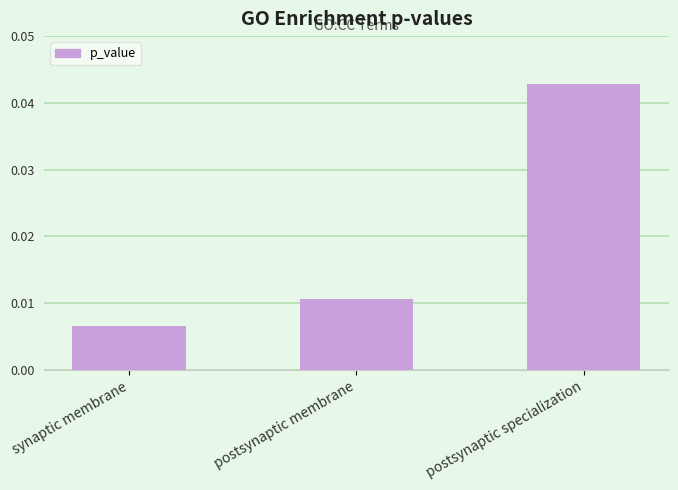

Rank the categories by value from lowest to highest.

synaptic membrane, postsynaptic membrane, postsynaptic specialization